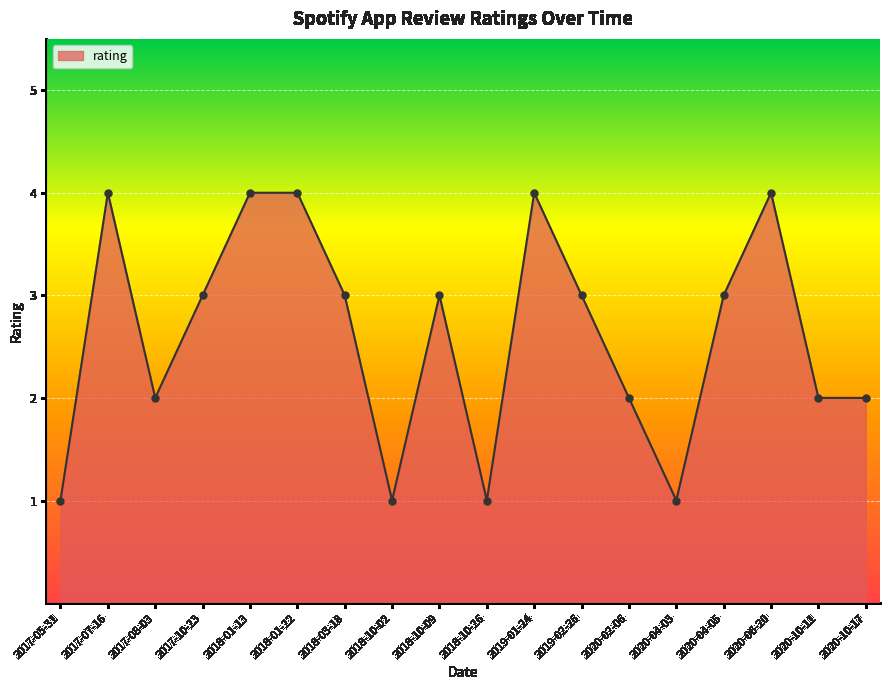

Approximately how many times larger is the value at 2020-04-05 compared to 2020-04-03?

3.0